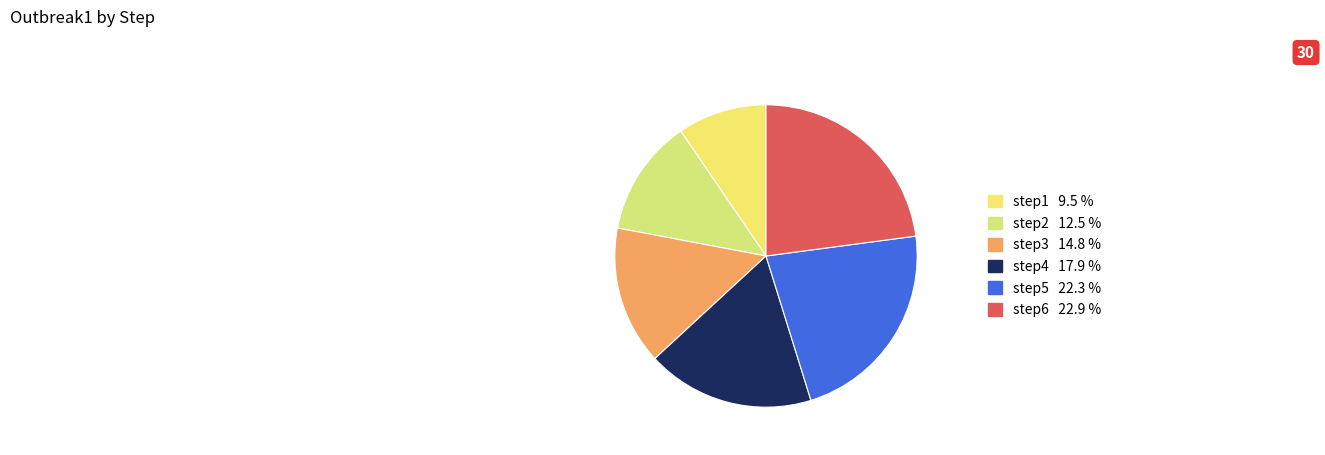

Count the number of slices in the pie.

6